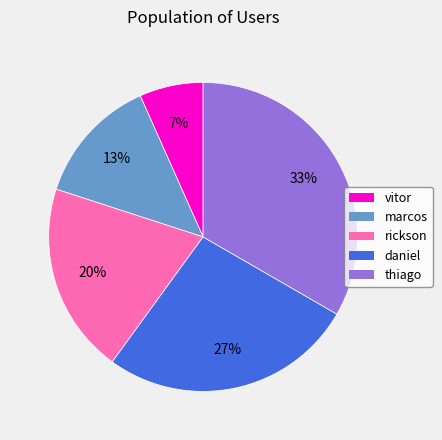

To the nearest percent, what is the average slice percentage?

20%